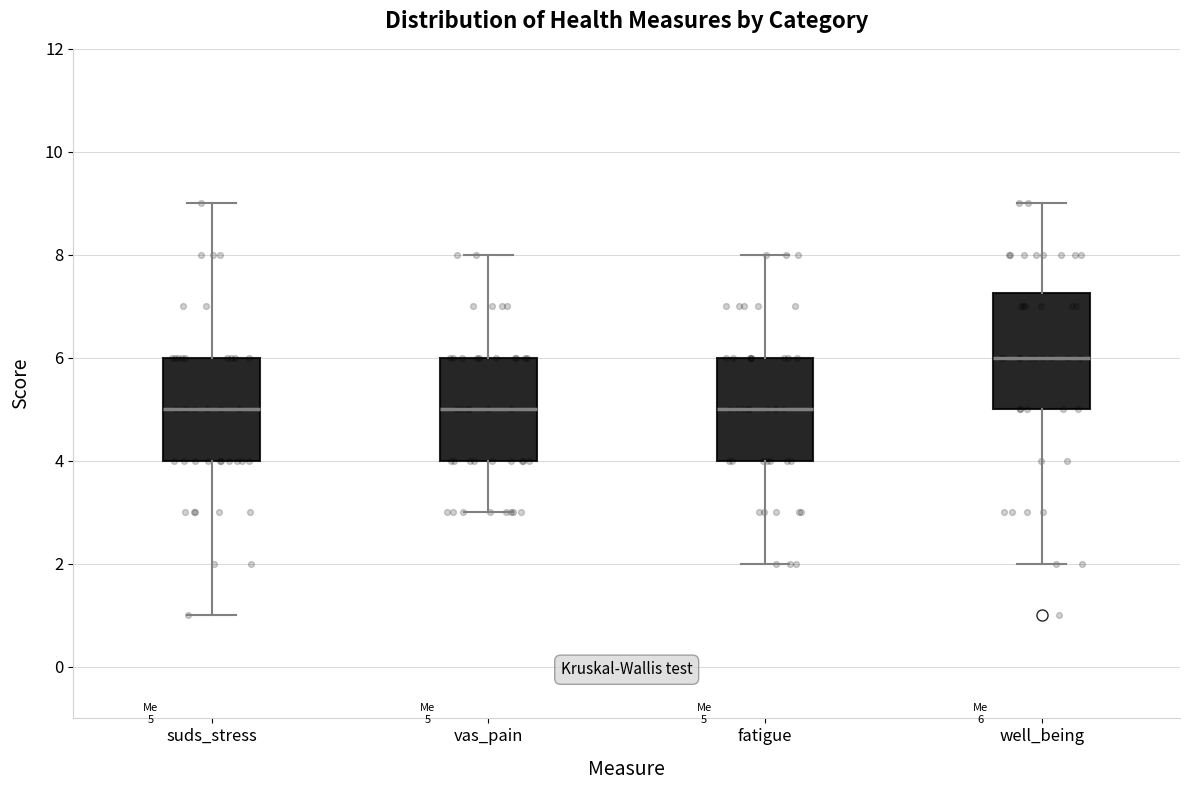

Comparing the boxes themselves (not the whiskers), which one is the tallest?

well_being